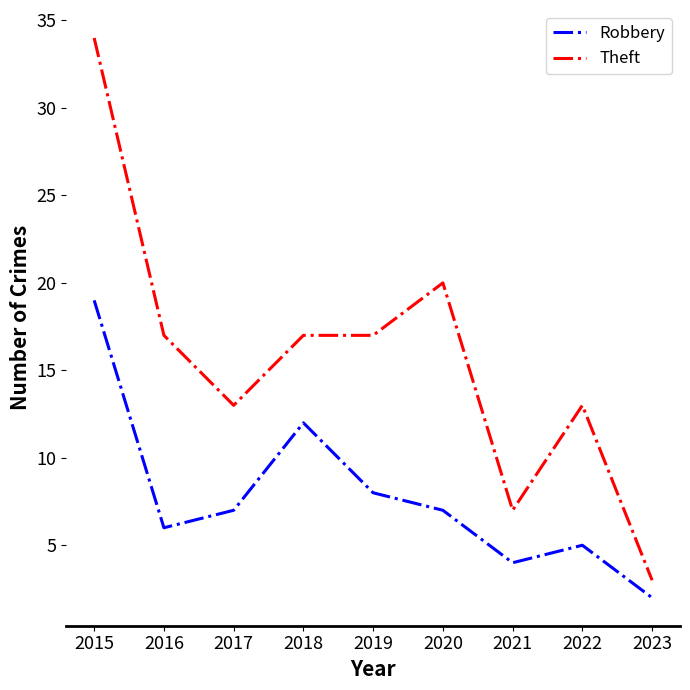

Reading right to left, transcribe all the data shown in this chart.

Robbery: 2	5	4	7	8	12	7	6	19
Theft: 3	13	7	20	17	17	13	17	34